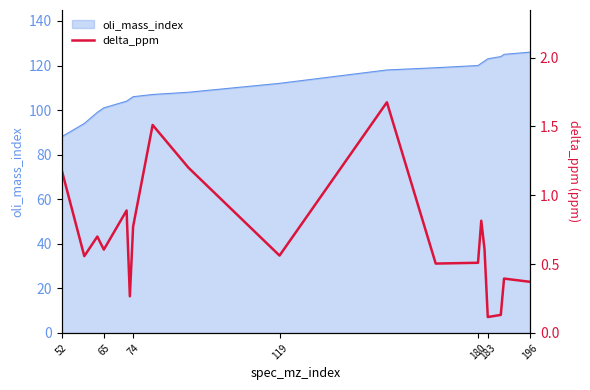

The value of oli_mass_index at 119 is 175. True or false?

False